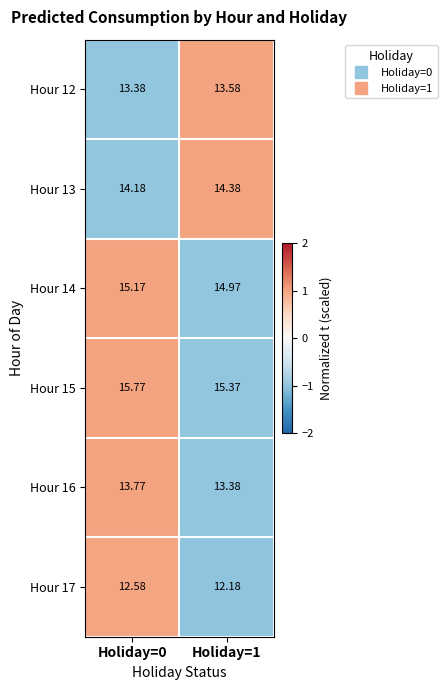

Is the value of Hour 16 at Holiday=0 greater than the value of Hour 15 at Holiday=1?

No